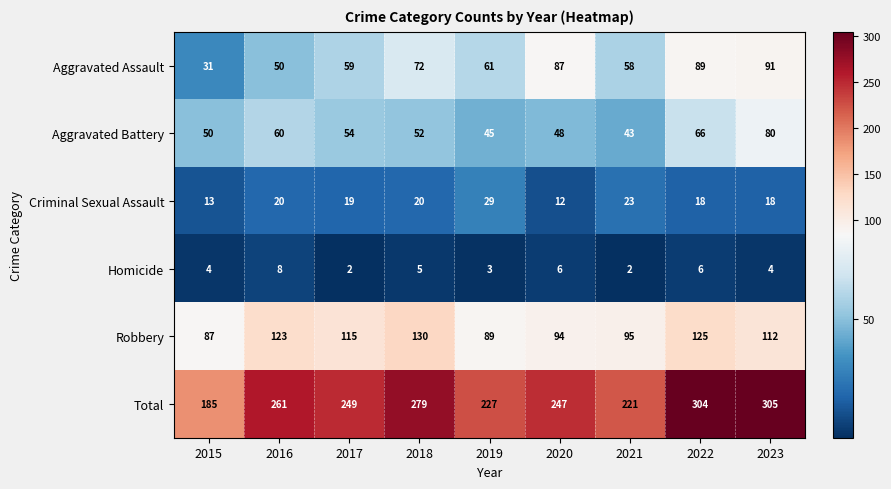

Between 2016 and 2017, which series saw the biggest shift?

Total